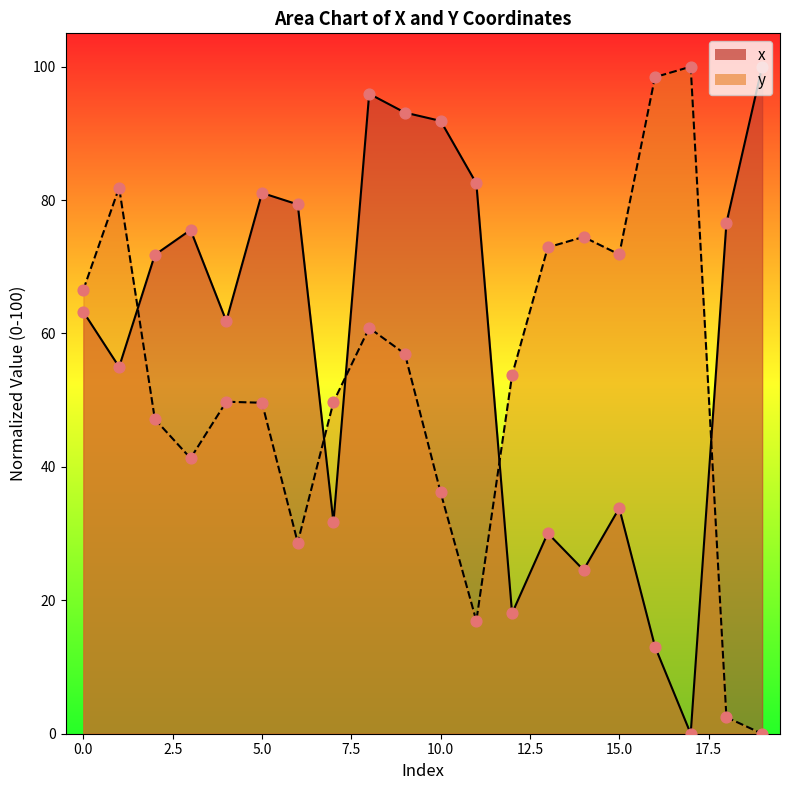

What are all the series names shown in the legend?

x, y